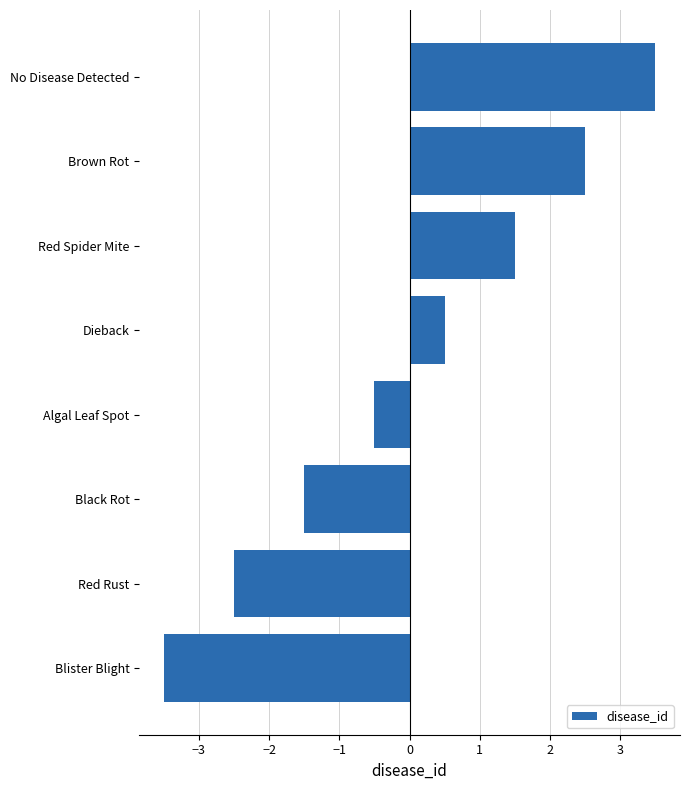

Reading top to bottom, what are all the values shown in this chart?

No Disease Detected=3.5	Brown Rot=2.5	Red Spider Mite=1.5	Dieback=0.5	Algal Leaf Spot=-0.5	Black Rot=-1.5	Red Rust=-2.5	Blister Blight=-3.5